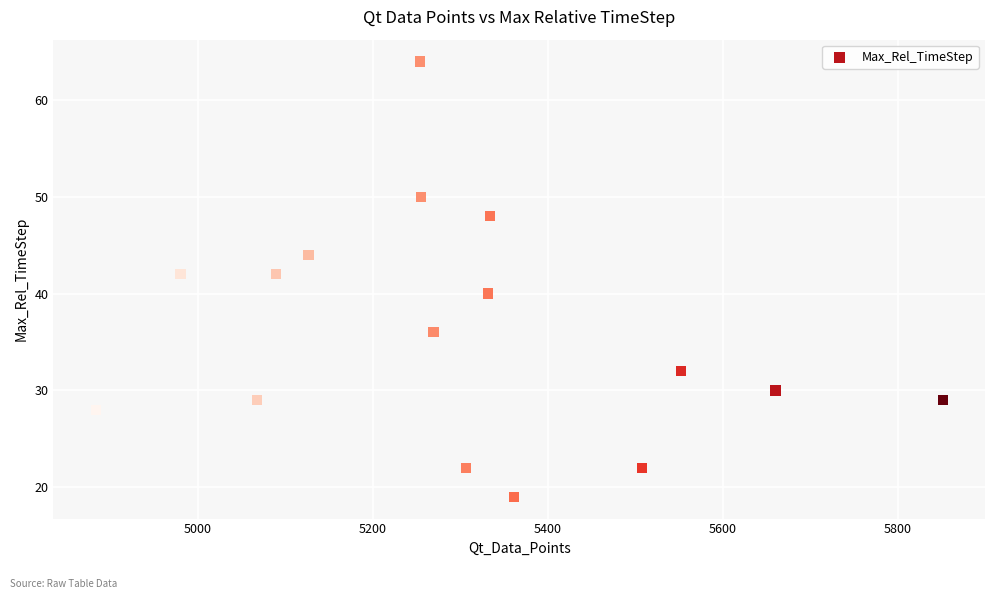

What is the range of Y values (max minus min)?

45